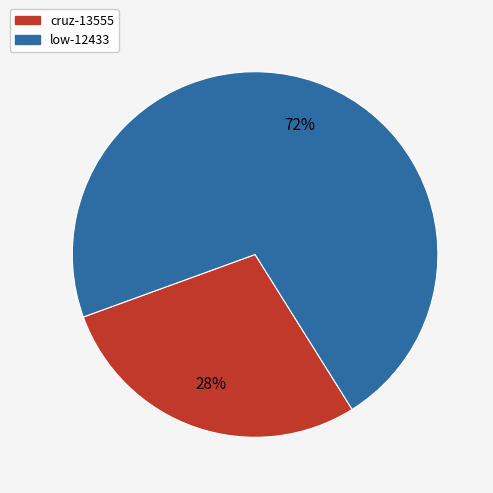

Which category has the biggest portion of the pie?

low-12433